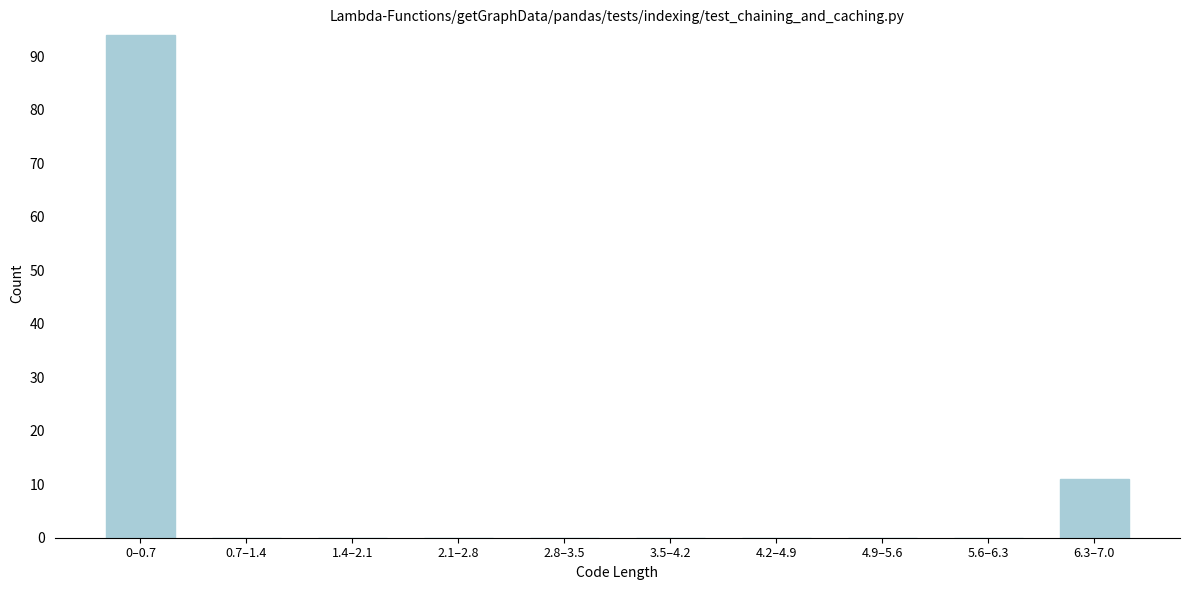

Reading left to right, what are all the values shown in this chart?

0–0.7=94	0.7–1.4=0	1.4–2.1=0	2.1–2.8=0	2.8–3.5=0	3.5–4.2=0	4.2–4.9=0	4.9–5.6=0	5.6–6.3=0	6.3–7.0=11